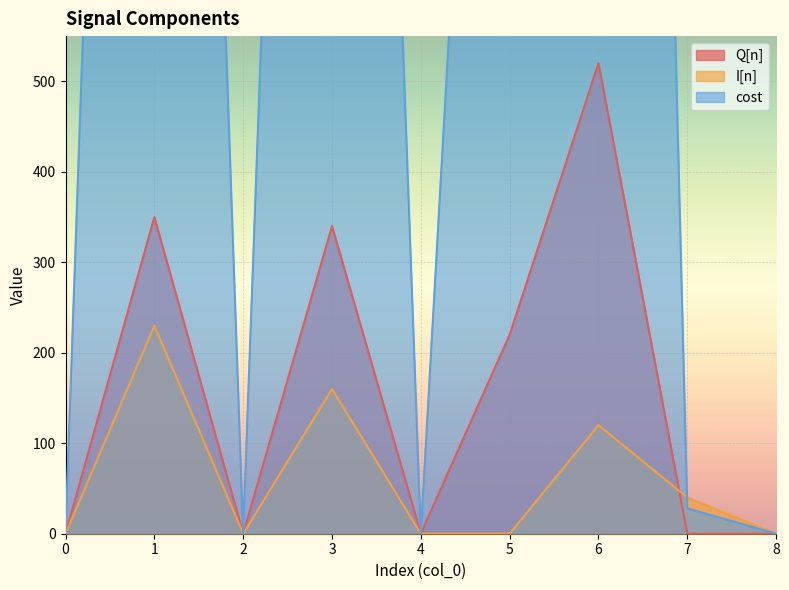

What is the difference between the second highest and minimum values in the I[n] series?

160.0